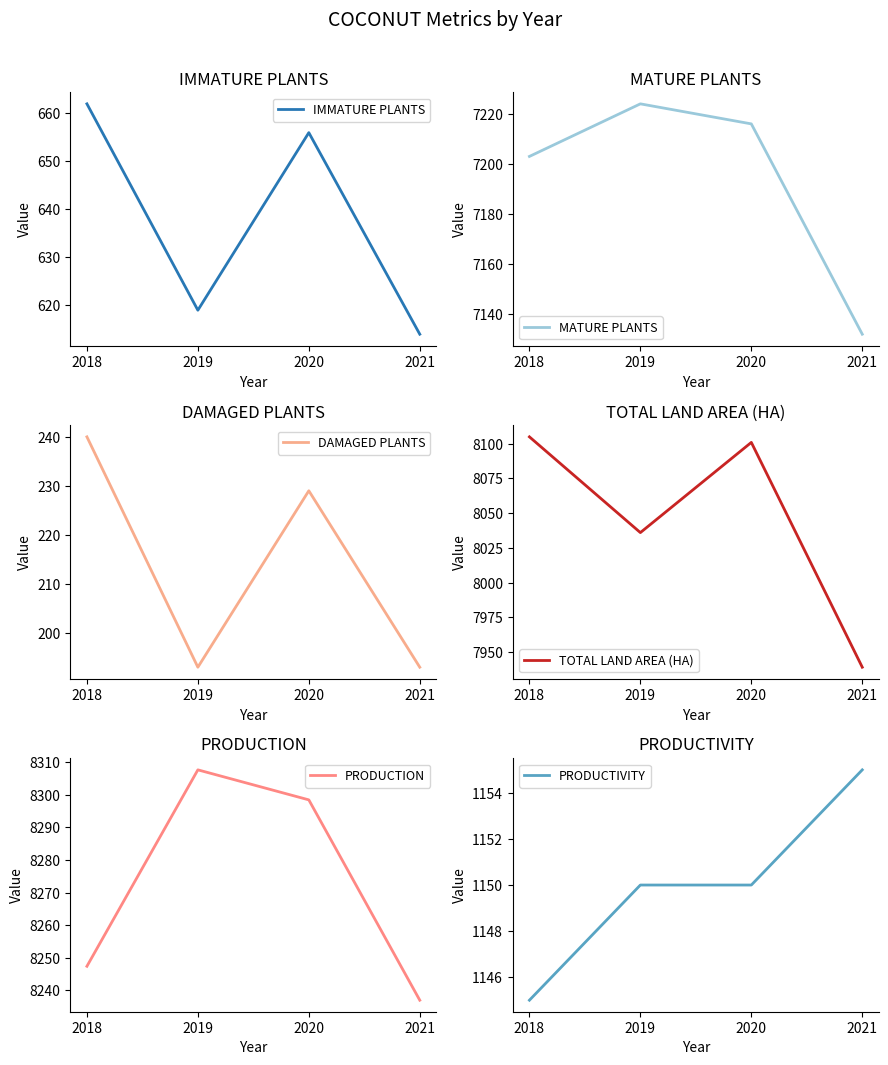

True or false: PRODUCTION has a value of 4432.4 at 2020.

False